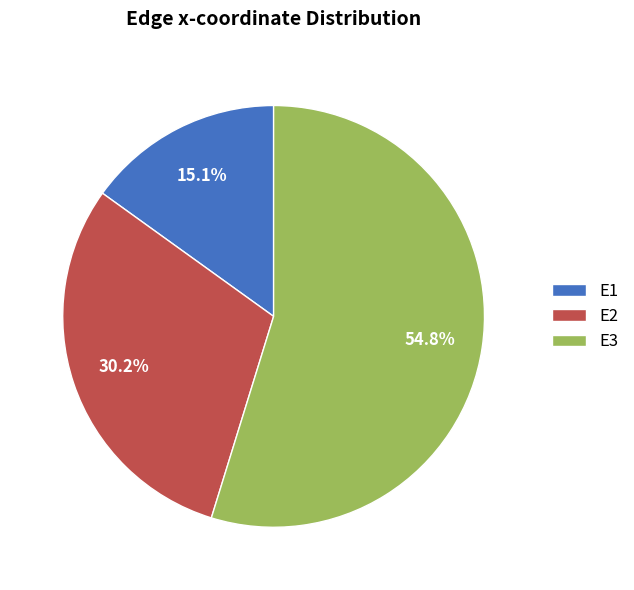

The E1 slice represents 15% of the pie. True or false?

True